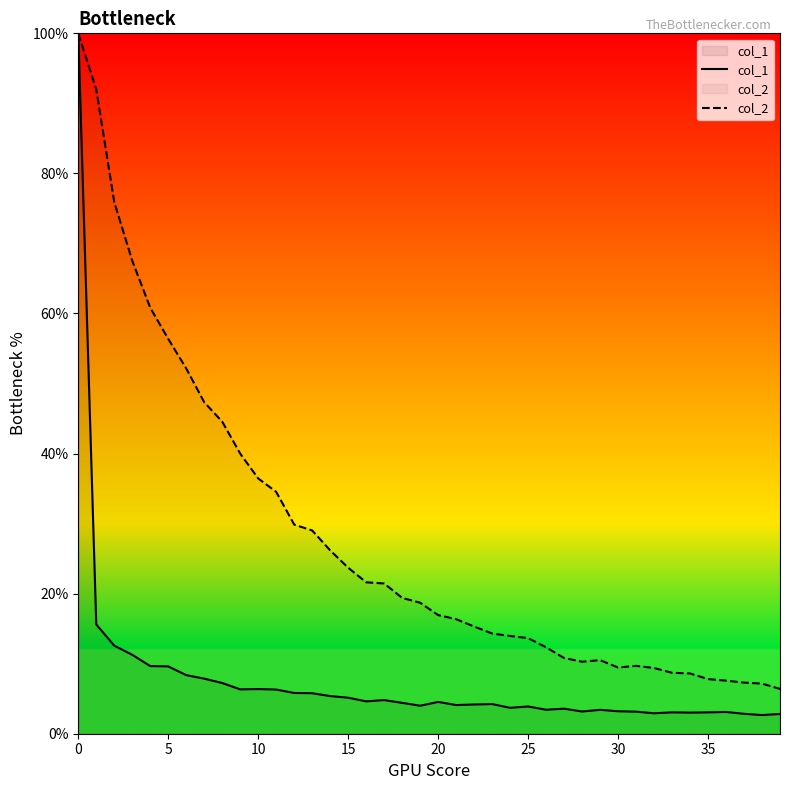

What is the label of the 20th point from the right?

20